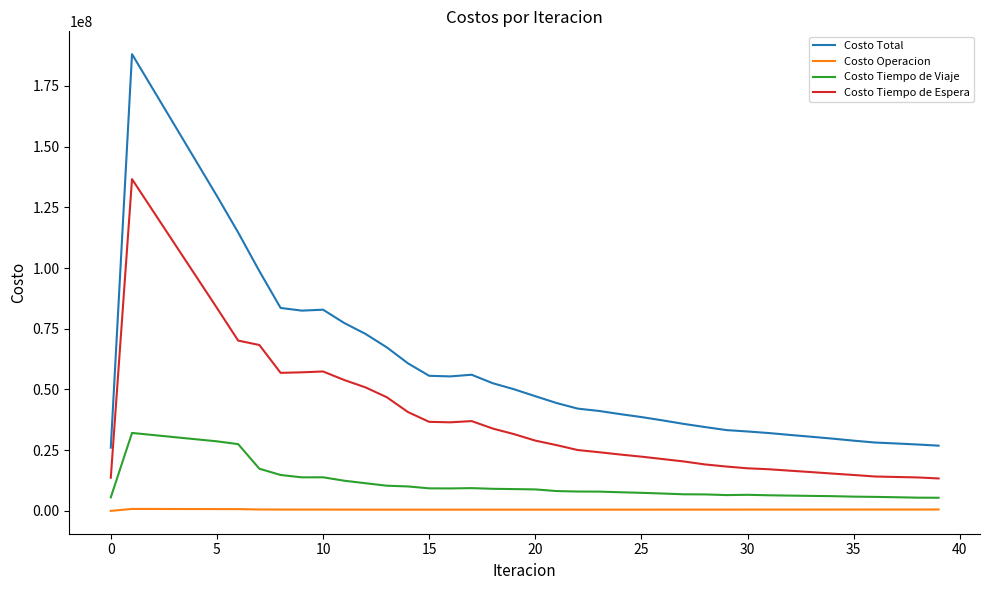

True or false: Costo Total and Costo Tiempo de Espera intersect in this chart.

False